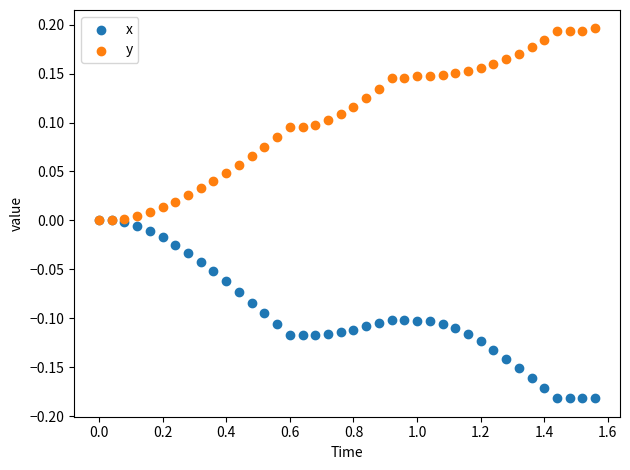

What are all the series names shown in the legend?

x, y